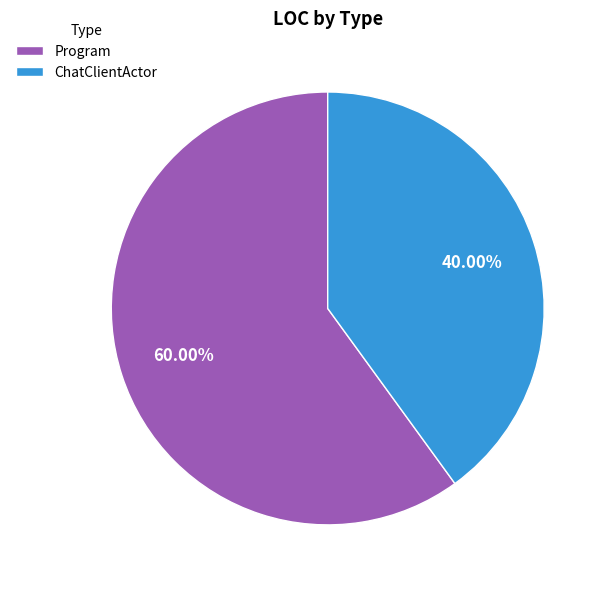

Combined, what portion of the pie is Program and ChatClientActor?

100.0%